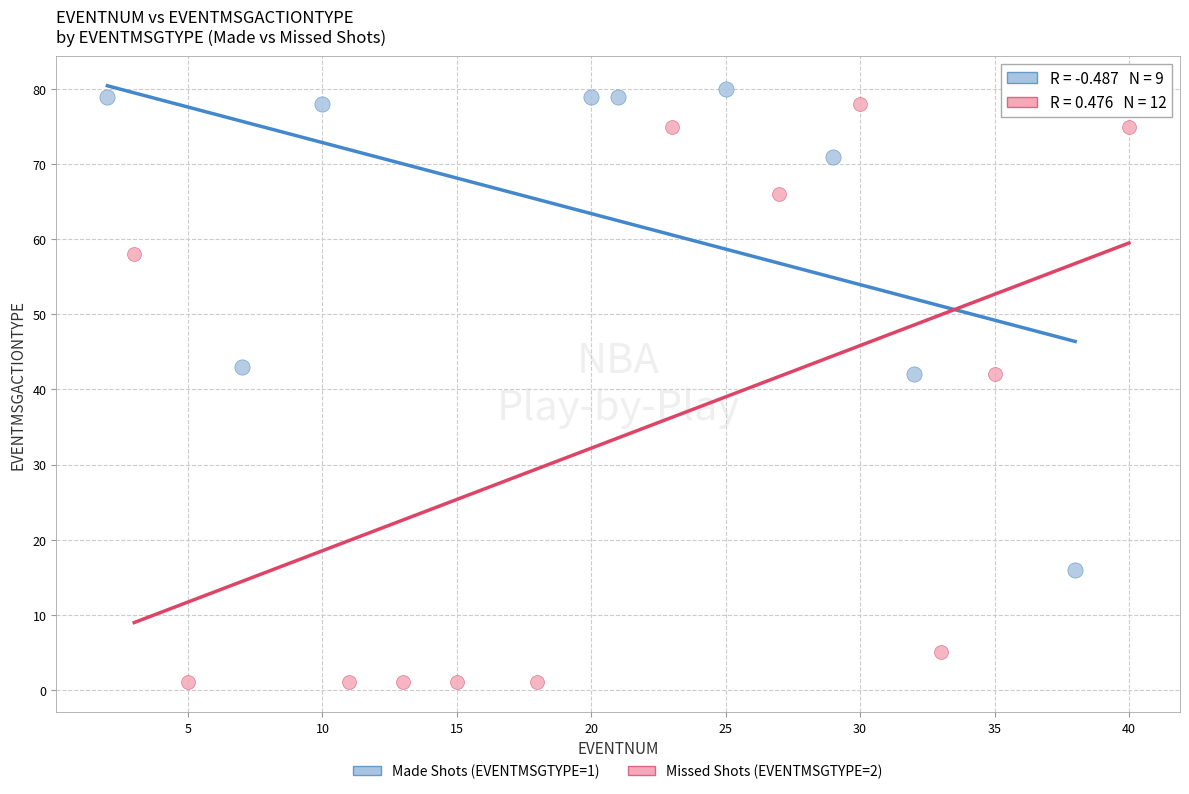

Which series reaches the minimum Y coordinate?

Missed Shots (EVENTMSGTYPE=2)